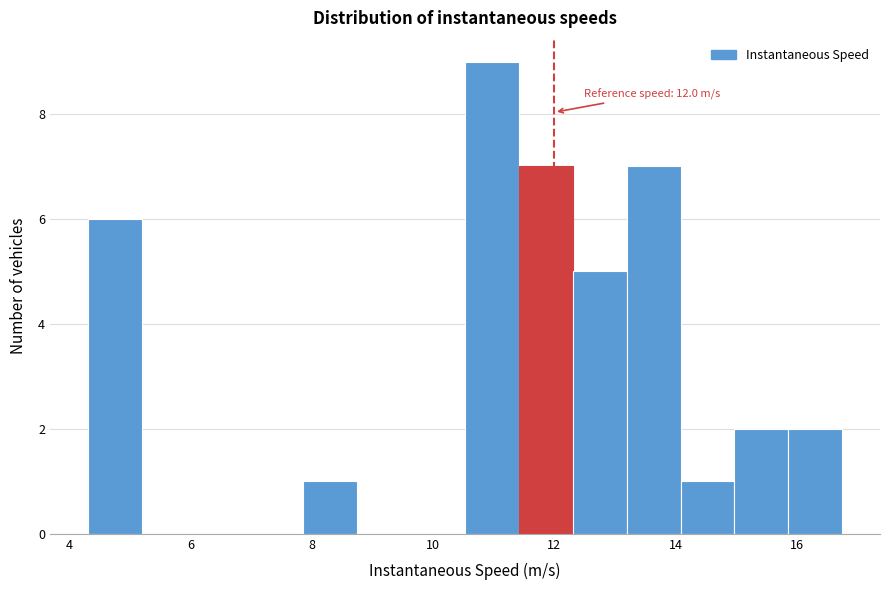

Over which range of the x-axis is the bar tallest?

10.6 to 11.4